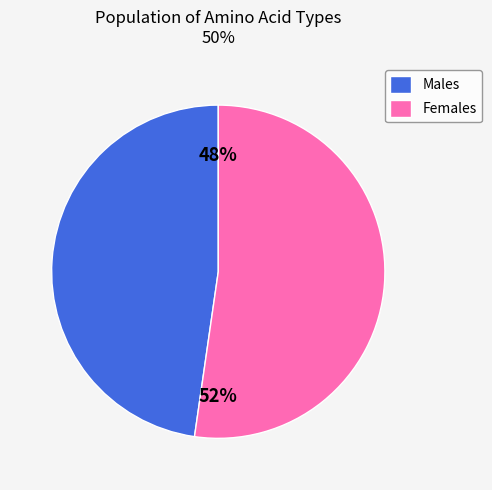

To the nearest percent, what portion does Females represent?

52%